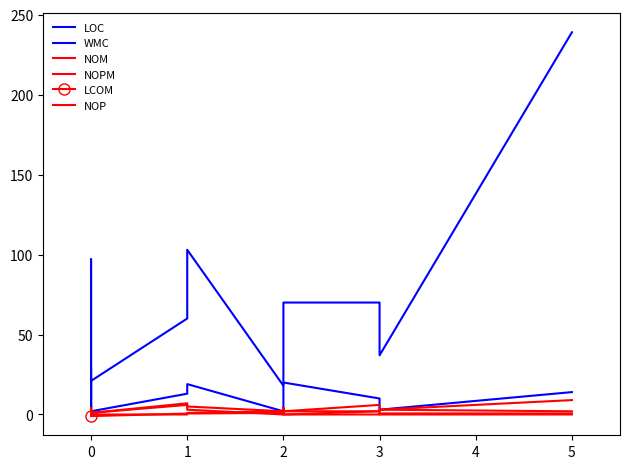

Between 0 and 1, which series saw the biggest shift?

LOC